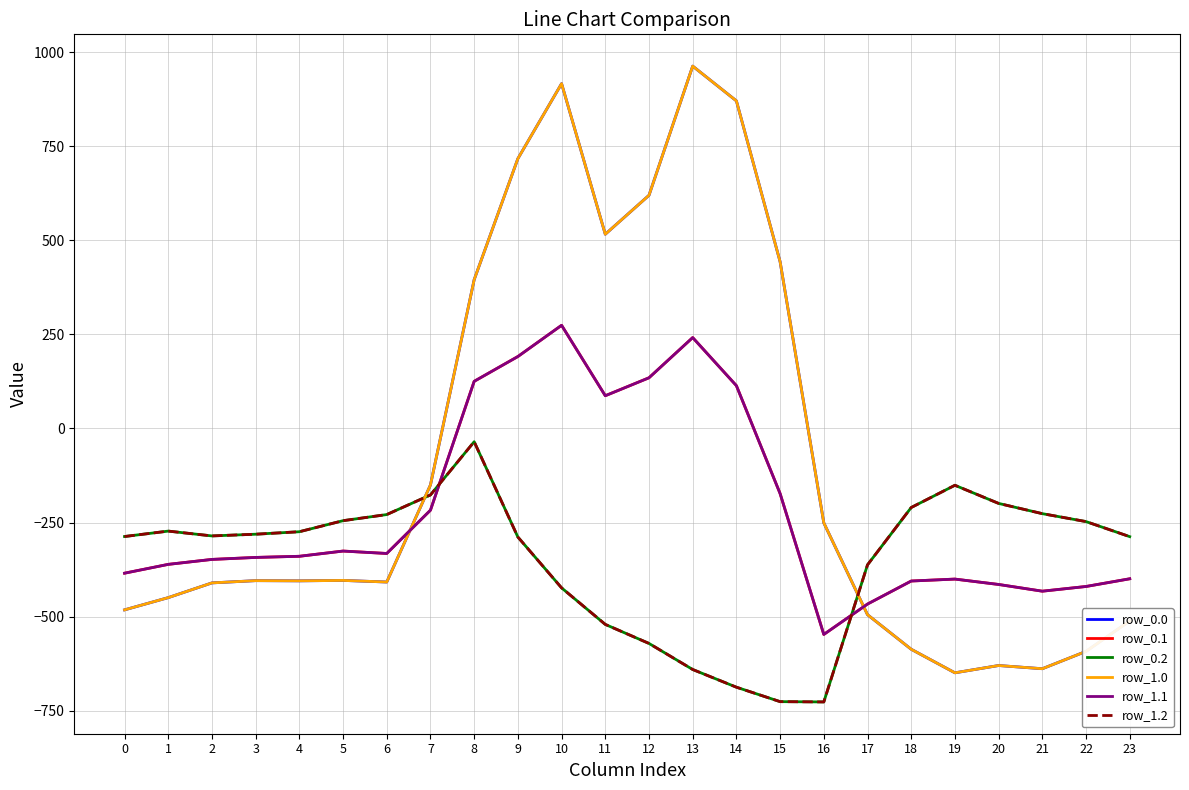

Reading right to left, transcribe all the data shown in this chart.

row_0.0: -511.3	-592.3	-638.4	-629.9	-649.2	-586.7	-494.8	-250.9	443.0	870.3	962.7	619.4	516.0	916.2	716.9	395.3	-150.1	-408.0	-403.8	-404.9	-404.4	-410.3	-449.5	-482.0
row_0.1: -399.4	-419.9	-432.4	-414.5	-400.2	-405.4	-466.6	-547.3	-173.1	113.7	241.5	134.6	87.0	274.1	191.1	125.2	-217.1	-332.2	-325.7	-339.6	-342.7	-347.9	-361.1	-384.6
row_0.2: -287.5	-247.4	-226.4	-199.2	-151.0	-210.0	-362.4	-726.6	-725.8	-687.4	-640.4	-571.2	-520.6	-423.5	-288.5	-35.3	-176.6	-228.8	-245.0	-274.4	-281.0	-285.5	-272.7	-287.1
row_1.0: -511.3	-592.3	-638.4	-629.9	-649.2	-586.7	-494.8	-250.9	443.0	870.3	962.7	619.4	516.0	916.2	716.9	395.3	-150.1	-408.0	-403.8	-404.9	-404.4	-410.3	-449.5	-482.0
row_1.1: -399.4	-419.9	-432.4	-414.5	-400.2	-405.4	-466.6	-547.3	-173.1	113.7	241.5	134.6	87.0	274.1	191.1	125.2	-217.1	-332.2	-325.7	-339.6	-342.7	-347.9	-361.1	-384.6
row_1.2: -287.5	-247.4	-226.4	-199.2	-151.0	-210.0	-362.4	-726.6	-725.8	-687.4	-640.4	-571.2	-520.6	-423.5	-288.5	-35.3	-176.6	-228.8	-245.0	-274.4	-281.0	-285.5	-272.7	-287.1